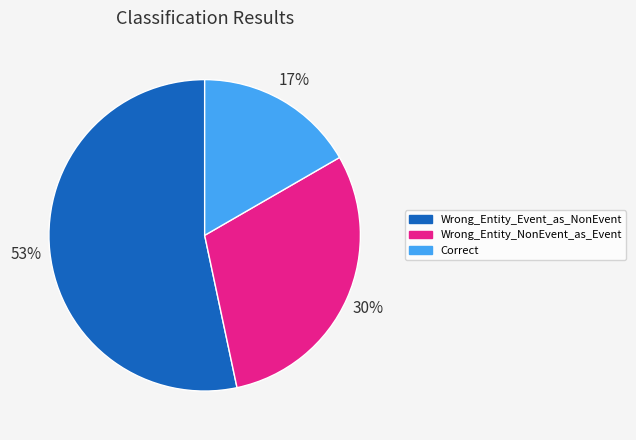

Rank the categories by value from highest to lowest.

Wrong_Entity_Event_as_NonEvent, Wrong_Entity_NonEvent_as_Event, Correct